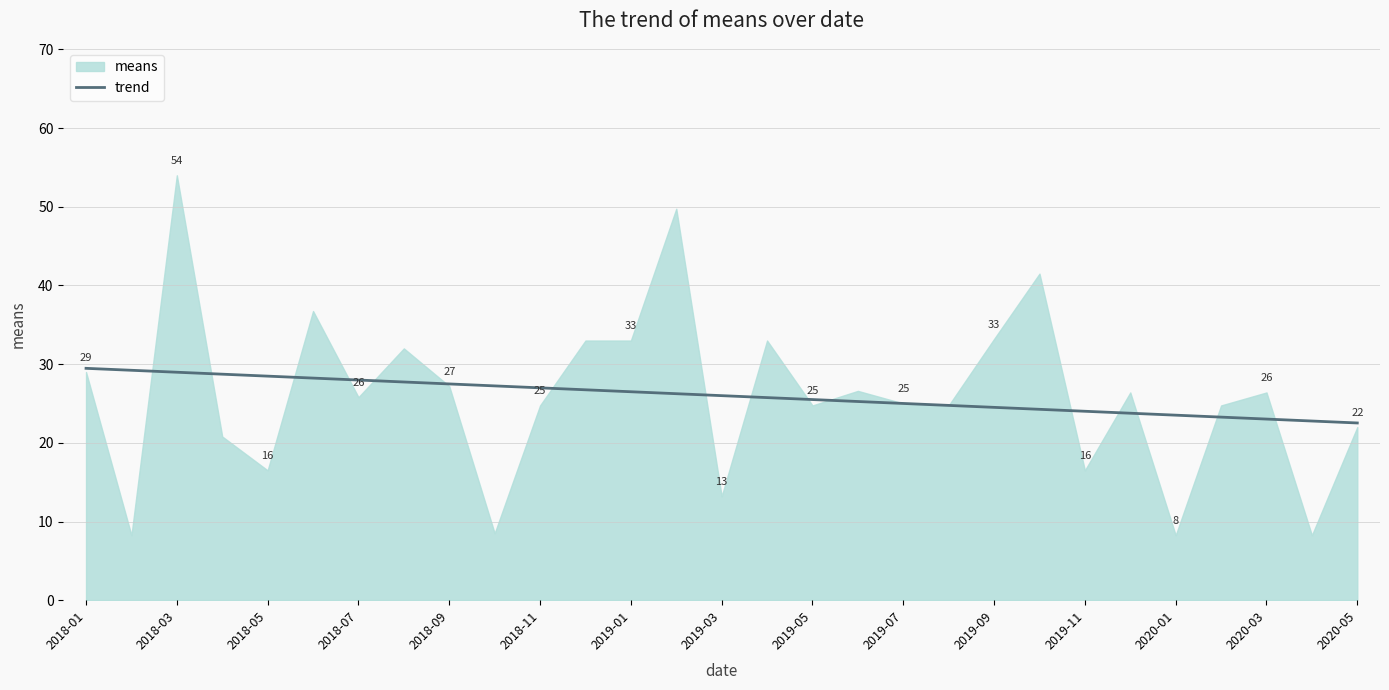

What is the minimum value for trend?

22.5